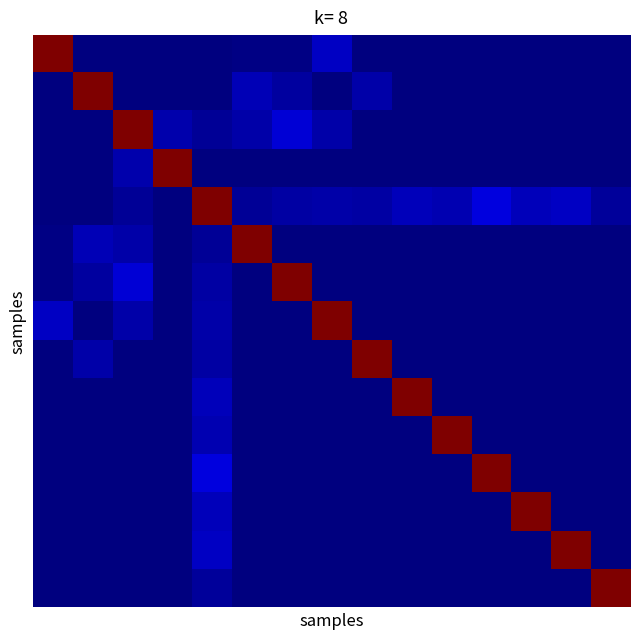

Which label corresponds to the smallest value in the chart?

1